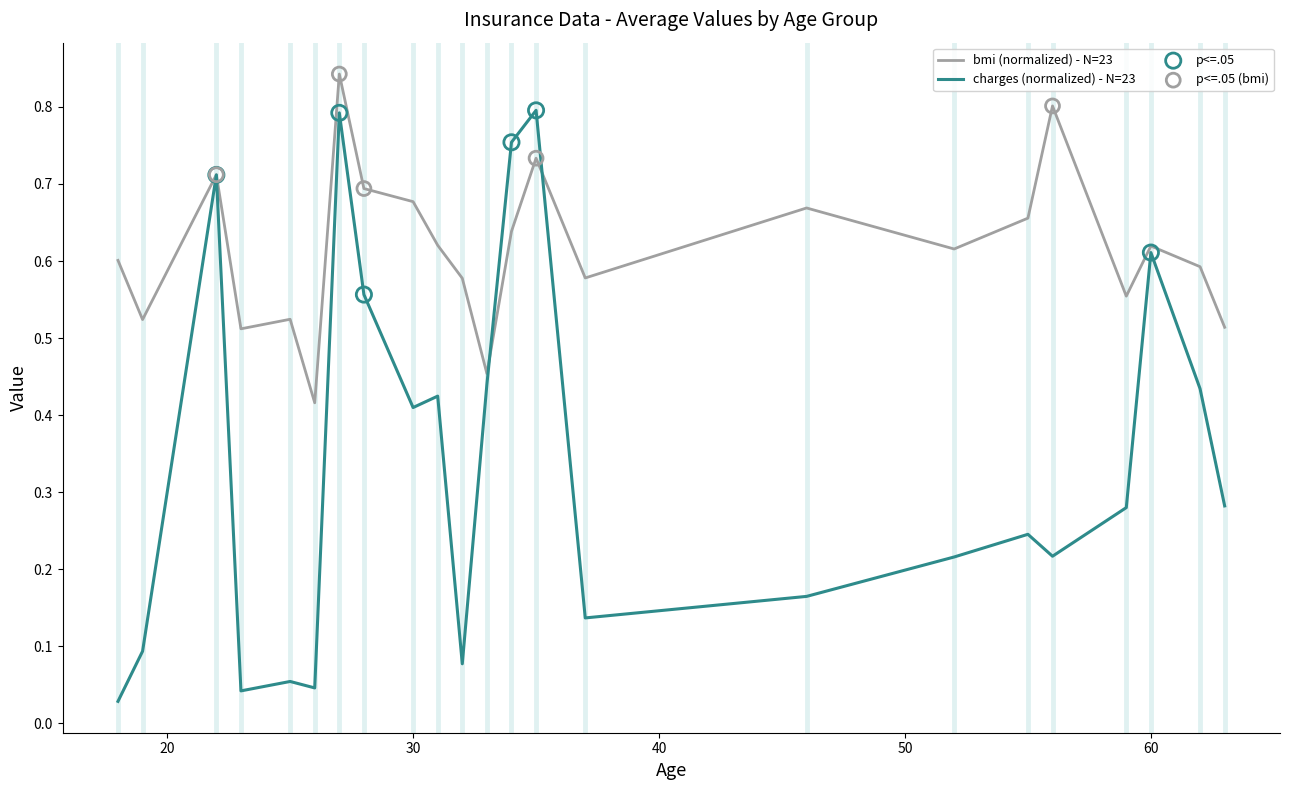

Which series has the largest total across all categories?

bmi (normalized) - N=23